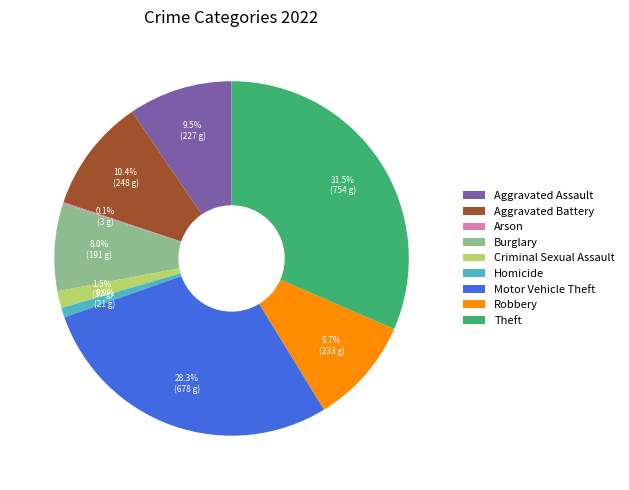

Does any single category account for the majority?

No